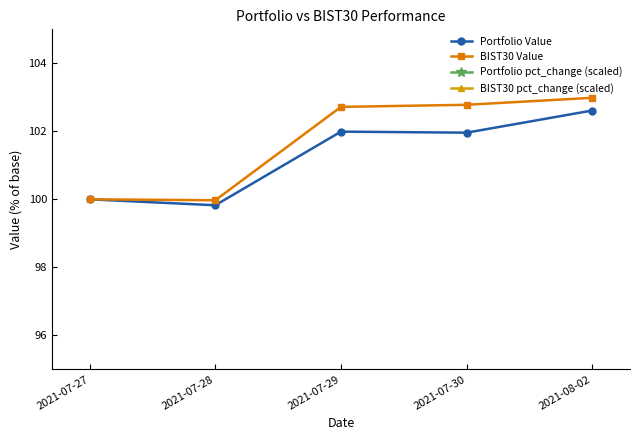

The Portfolio pct_change (scaled) series shows 143726.8 at 2021-07-29. True or false?

False